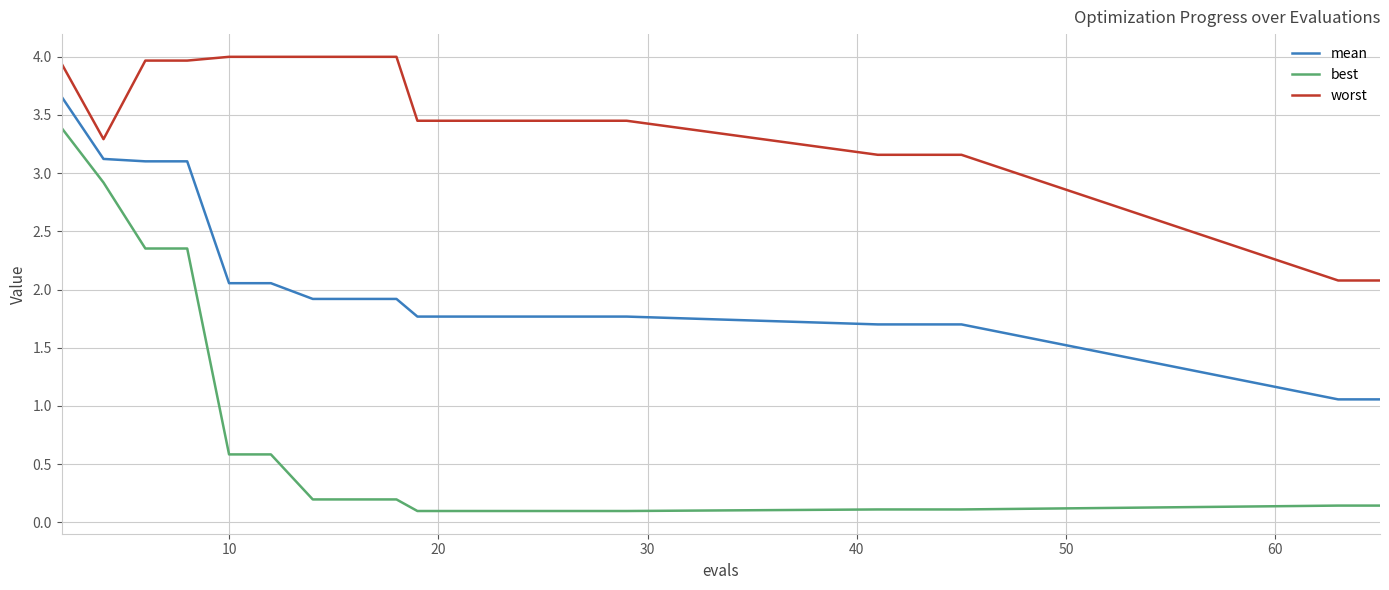

Which series has the largest range (max minus min)?

best